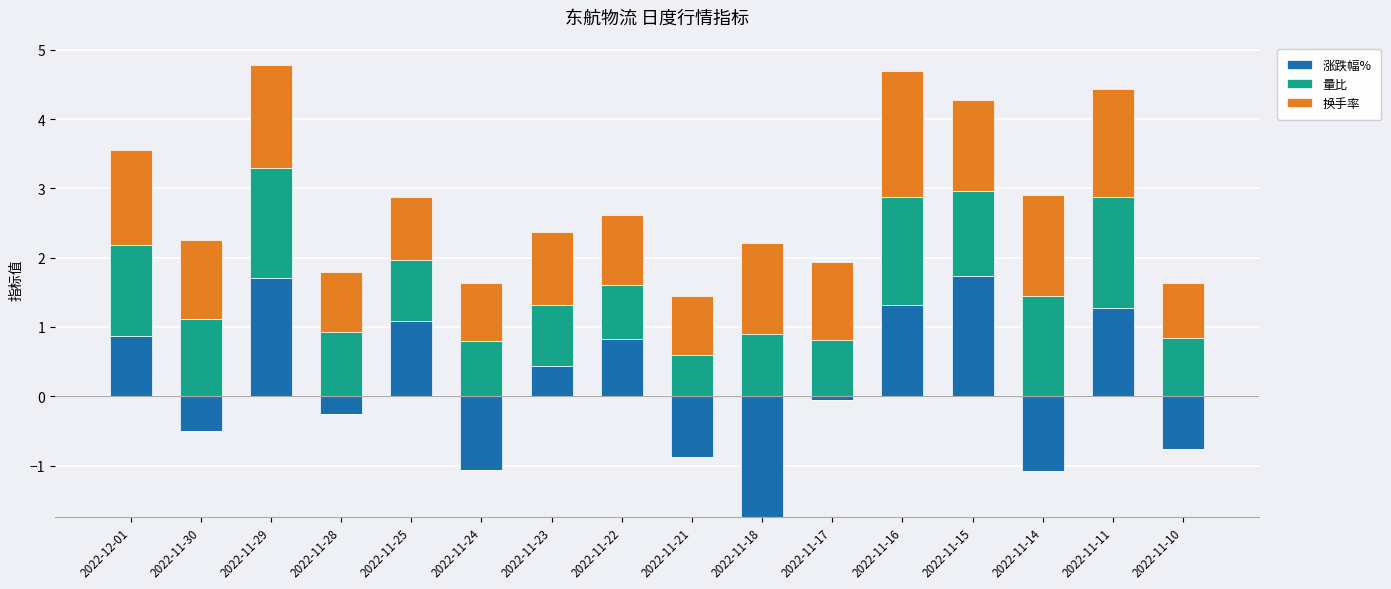

At which category is the sum across all series the highest?

2022-11-29